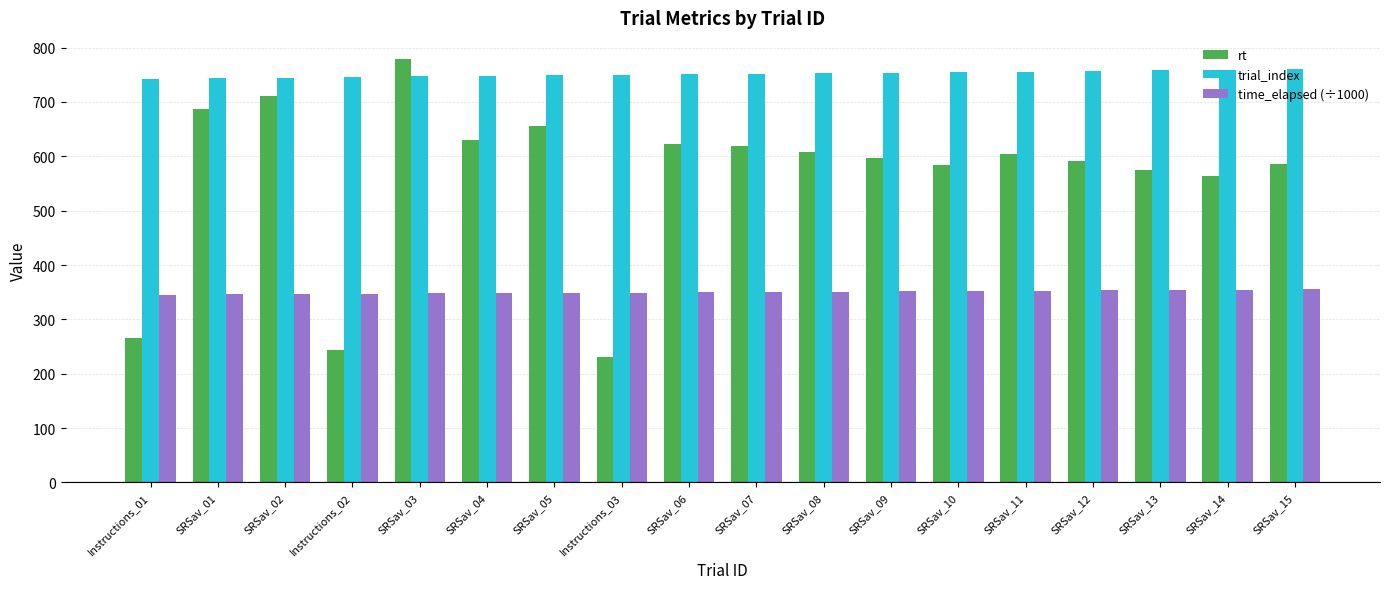

What value does the rt series have at SRSav_07?

619.0